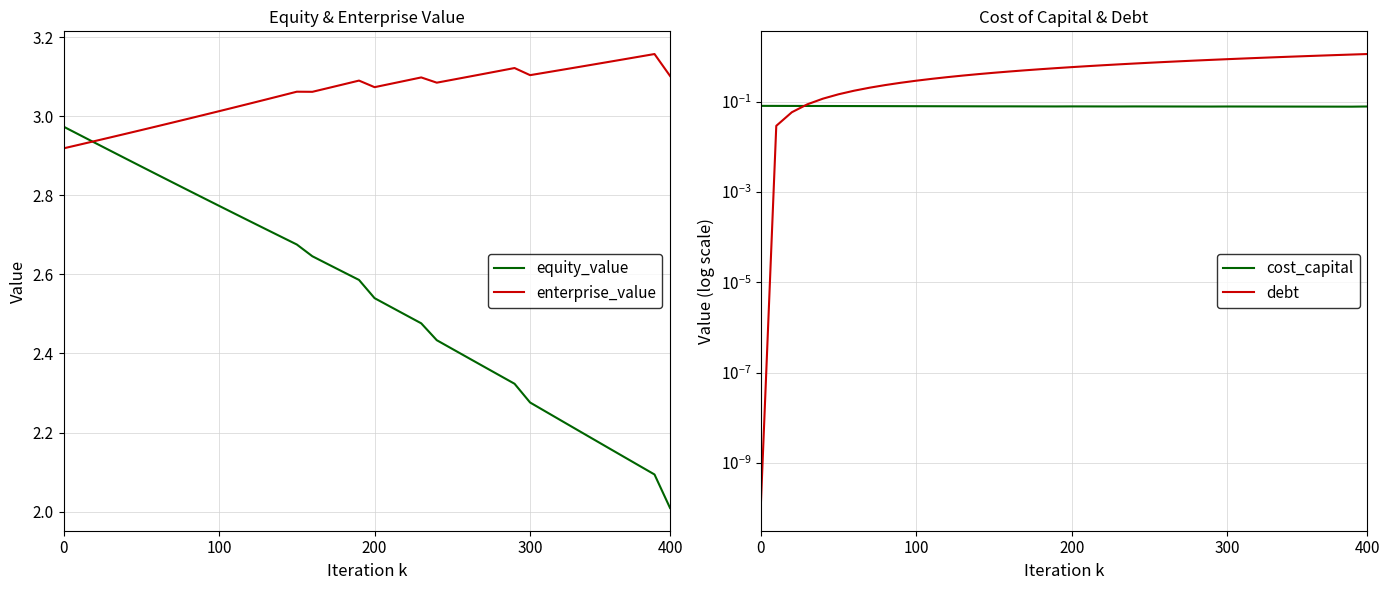

List the series in order of their overall mean, highest first.

enterprise_value, equity_value, debt, cost_capital